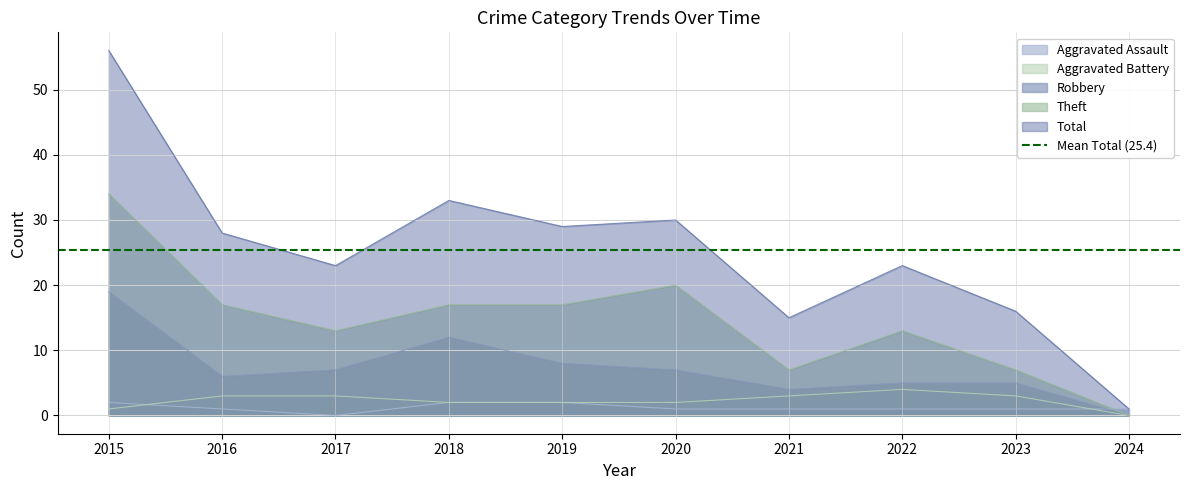

Which series changed the most between 2021 and 2023?

Robbery